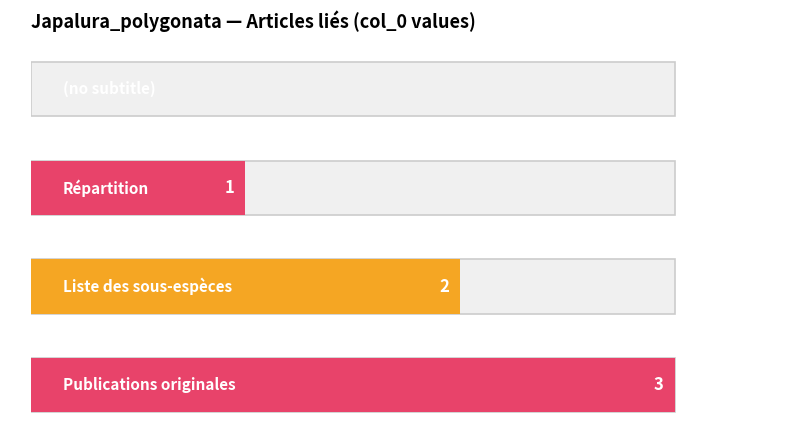

What is the difference between the values at 3 and 0?

3